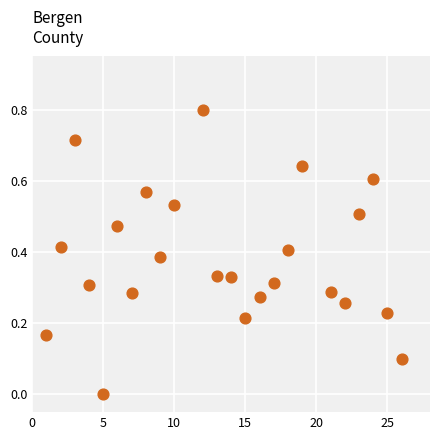

What is the range of X values (max minus min)?

25.0